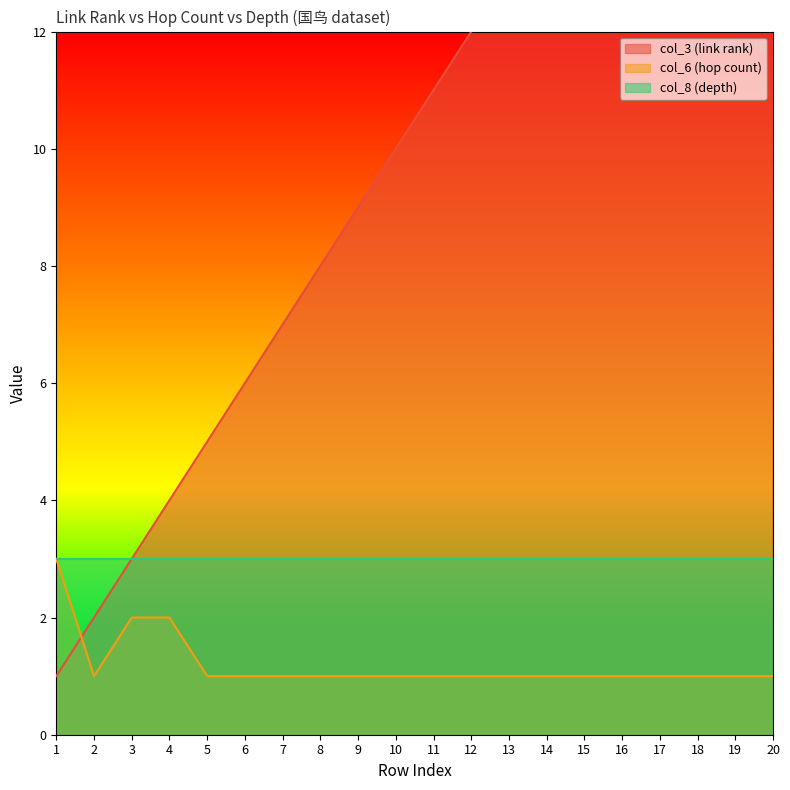

Between 7 and 20, which series saw the biggest shift?

col_3 (link rank)